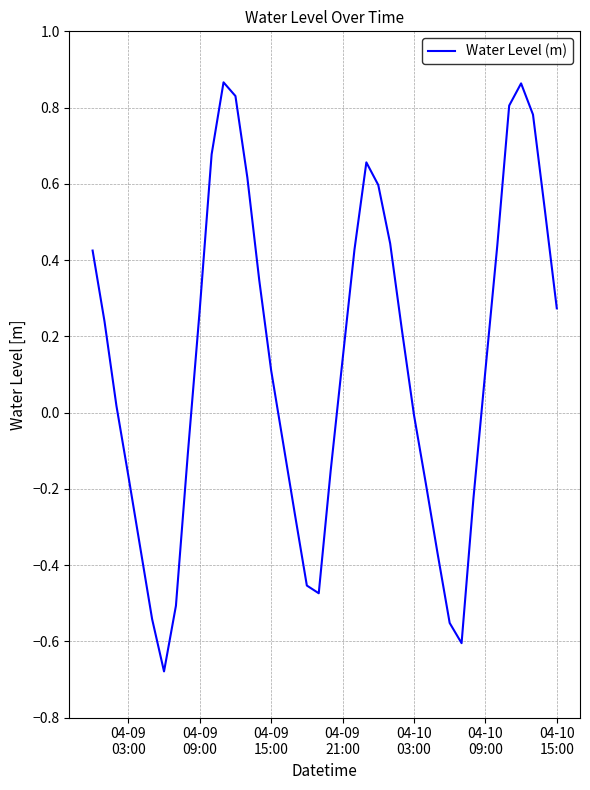

Does the chart display data point markers on the line(s)?

No